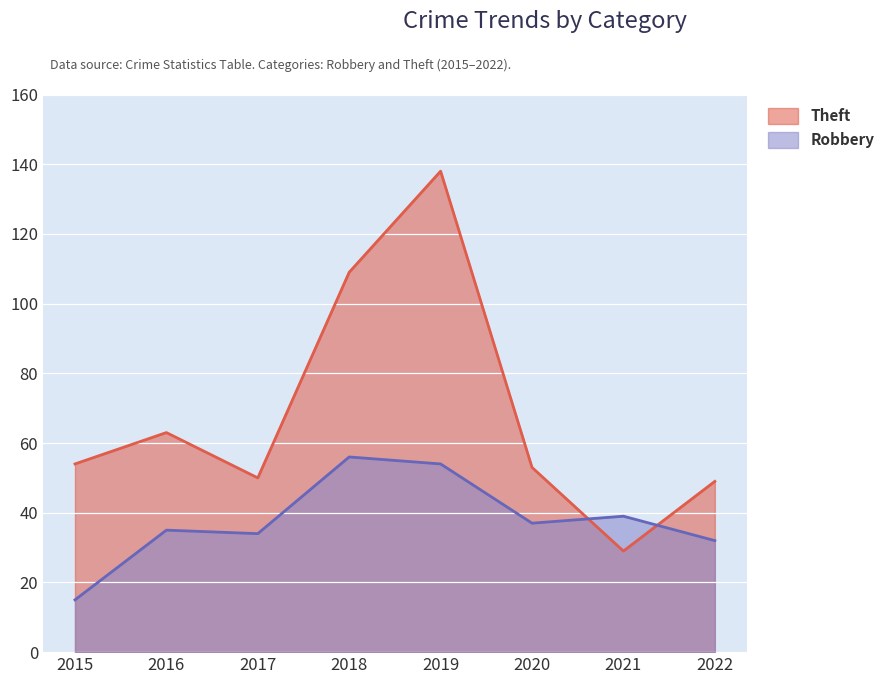

What is the value of the Theft point at the 6th from the left?

53